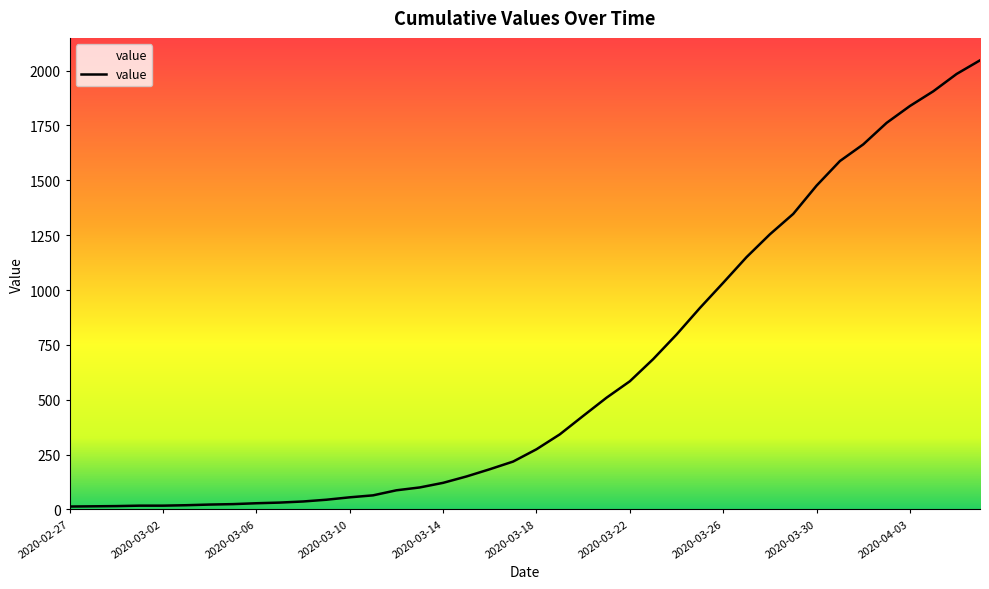

What is the maximum value shown in the chart?

2047